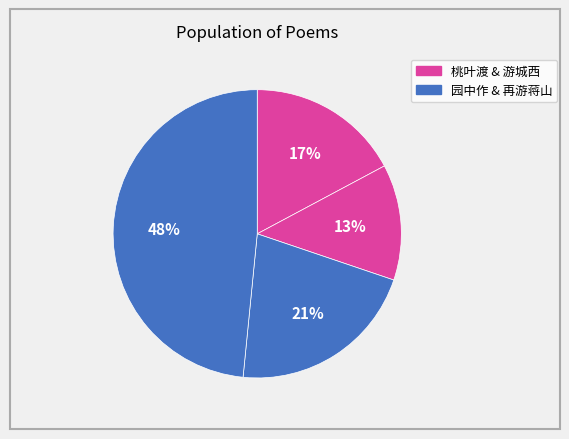

How many segments does this pie chart have?

4